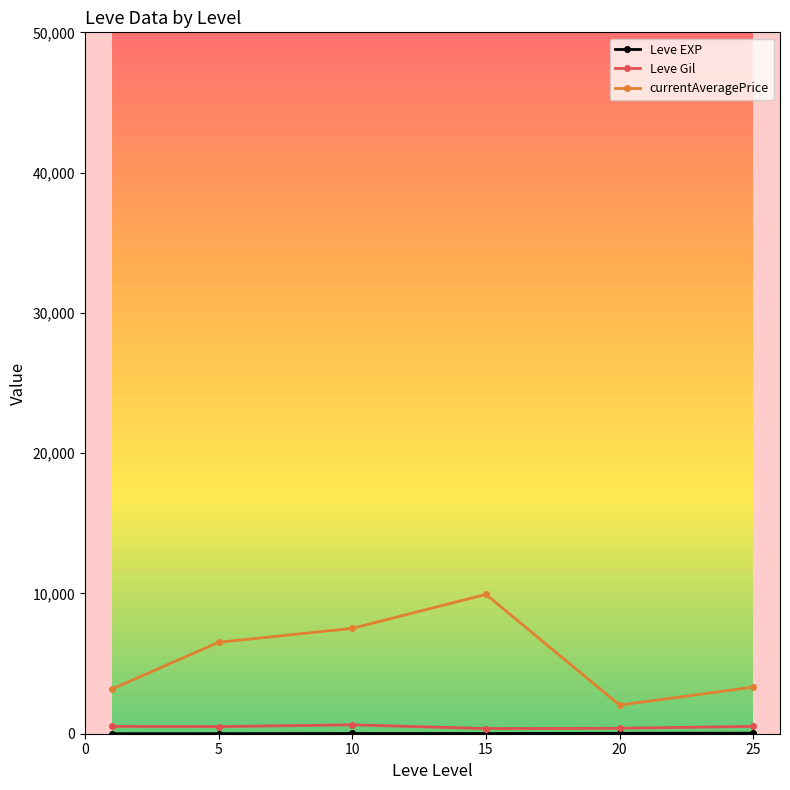

Reading left to right, list all the values displayed in this chart.

Leve EXP: 1.2	4.5	16.0	15.7	31.2	37.2
Leve Gil: 521.7	508.3	635.0	368.3	388.3	521.7
currentAveragePrice: 3176.0	6517.2	7510.8	9933.3	2041.3	3321.2